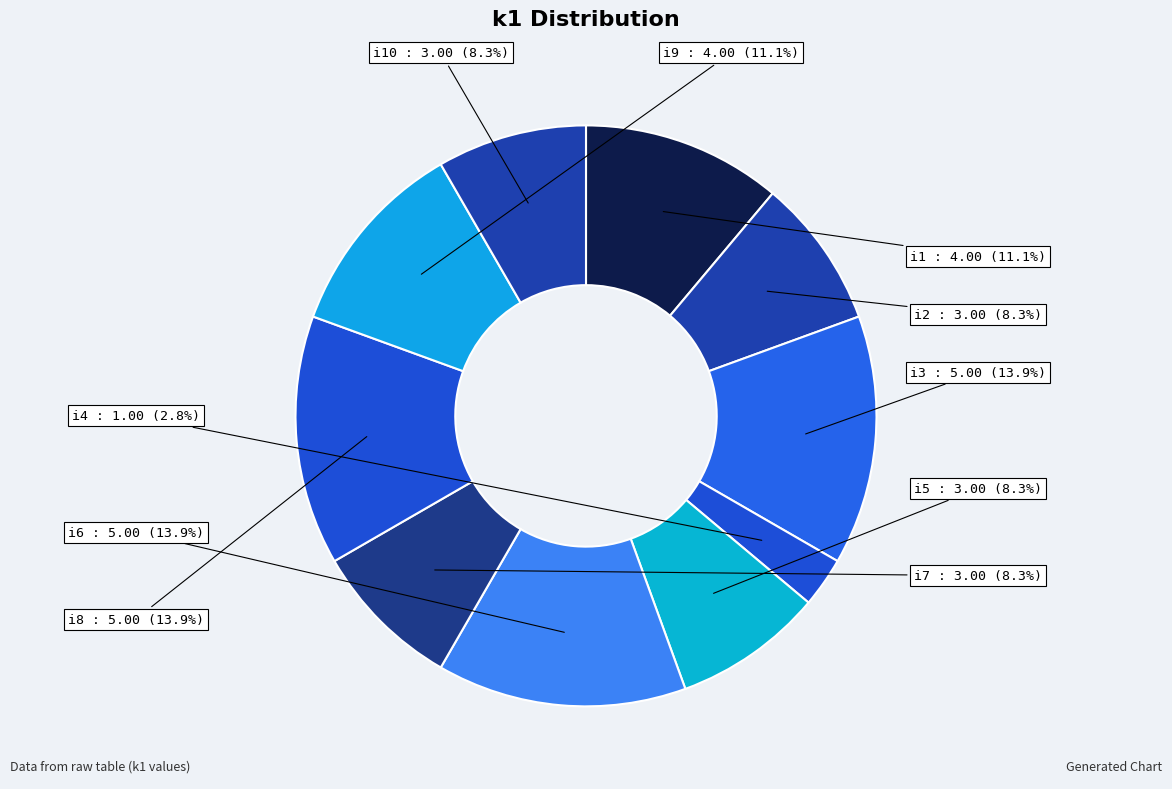

To the nearest percent, what is the difference between the largest and smallest slice percentages?

11%